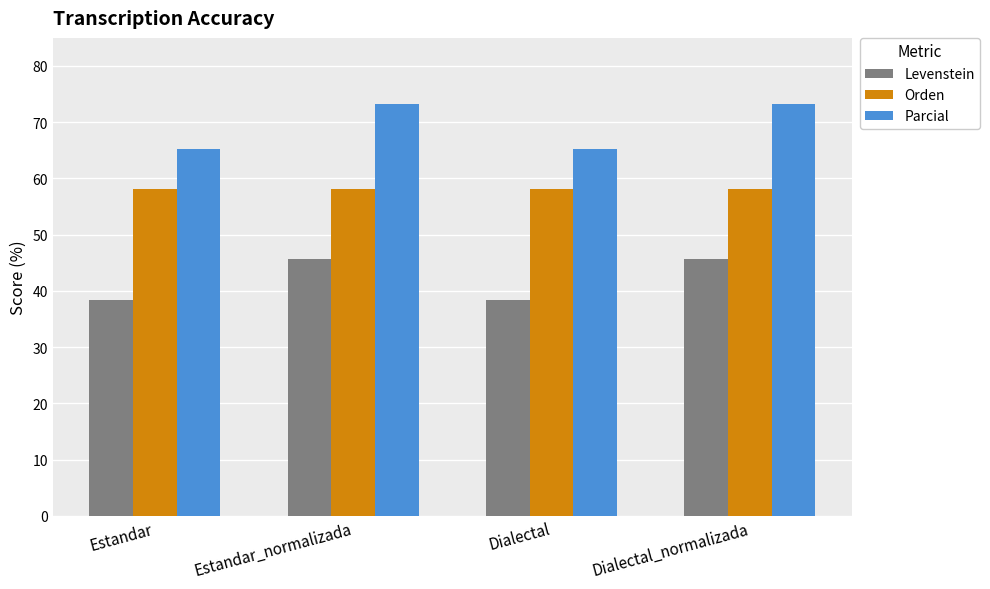

What is the spread (max minus min) of values at Dialectal?

26.8